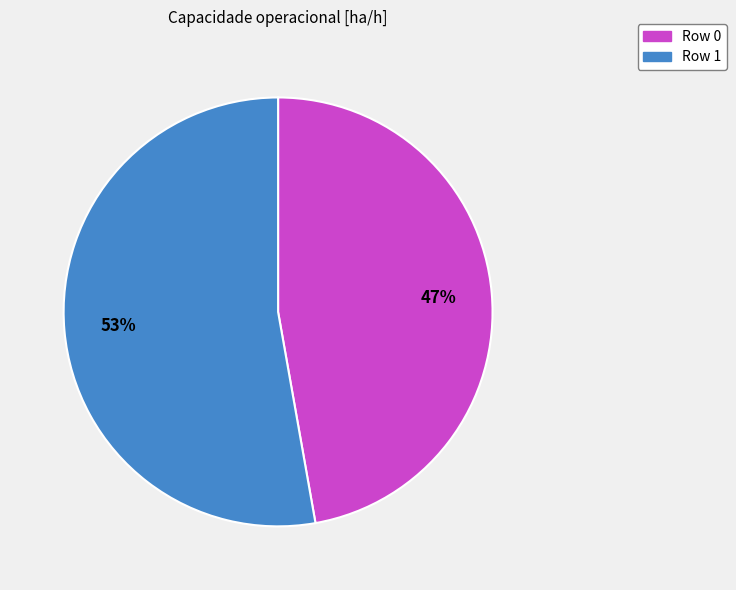

How many segments does this pie chart have?

2